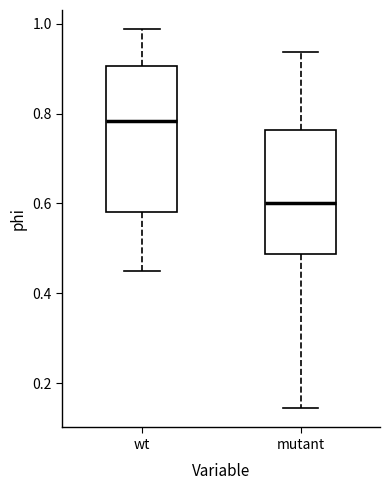

Where is the lower edge of the box for wt on the y-axis? The values are not printed on the chart, so give them approximately, as read against the axis.

0.58